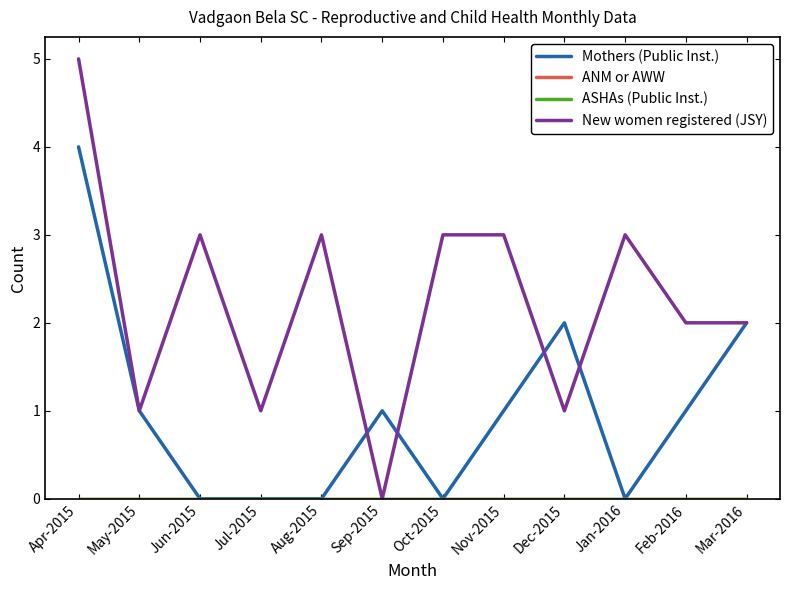

What is the highest value of the New women registered (JSY) series?

5